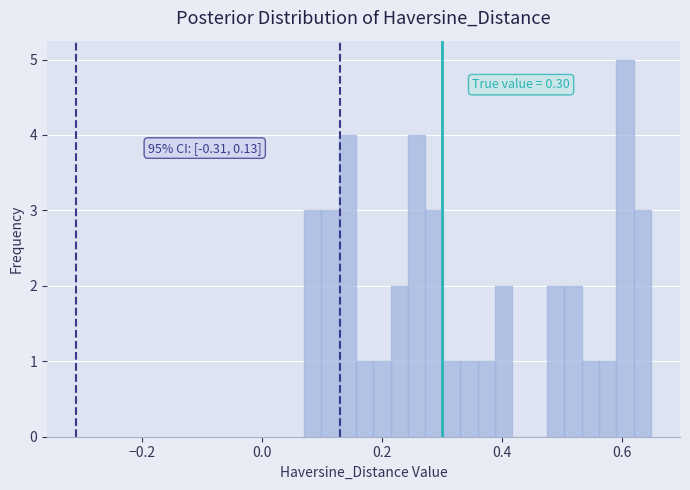

Read against the x-axis, roughly where is the centre of the tallest bar?

0.60